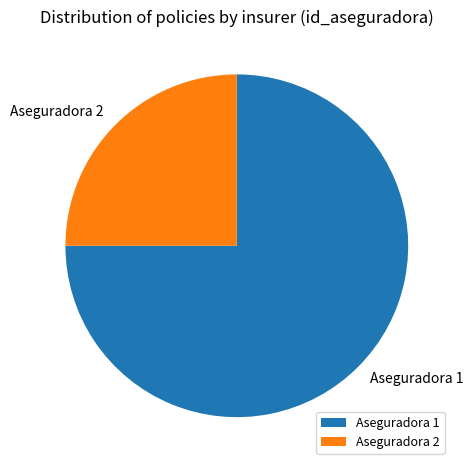

The Aseguradora 1 slice represents 81% of the pie. True or false?

False